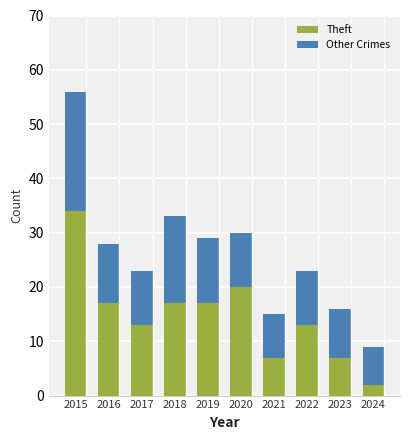

What is the highest value of the Theft series?

34